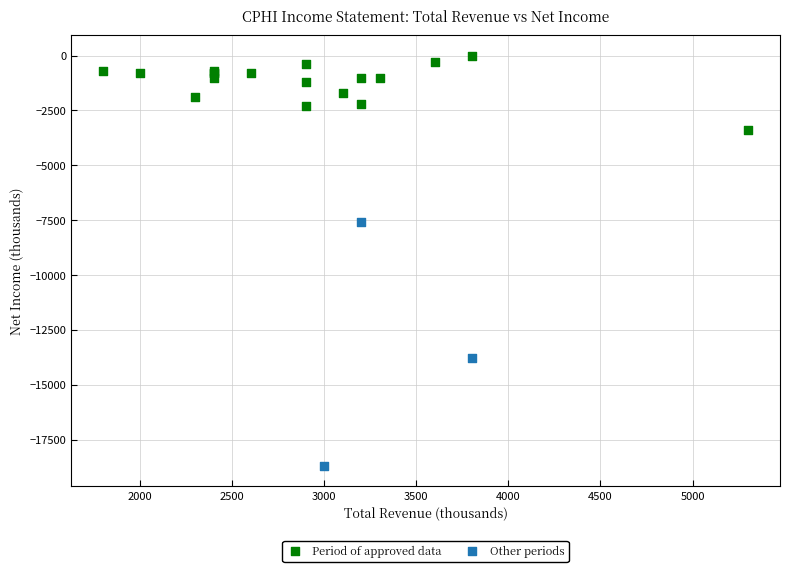

Which series contains the lowest Y value?

Other periods